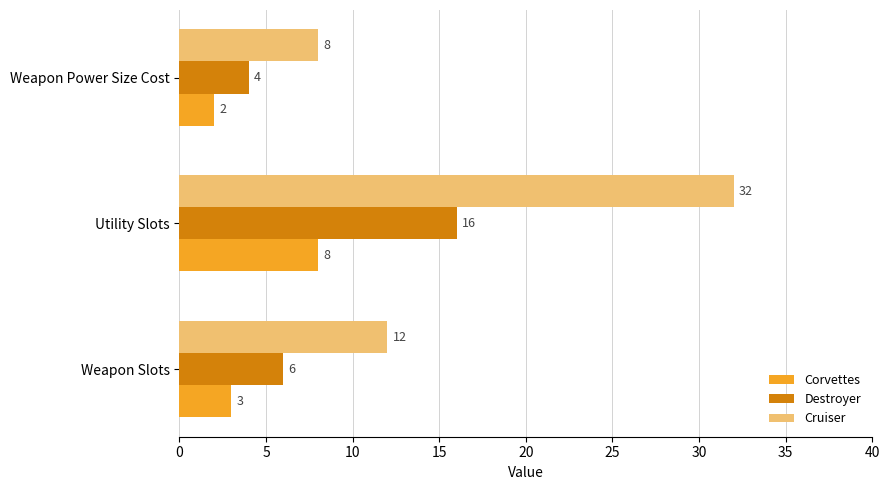

Is it true that Corvettes equals 8 at Utility Slots?

True